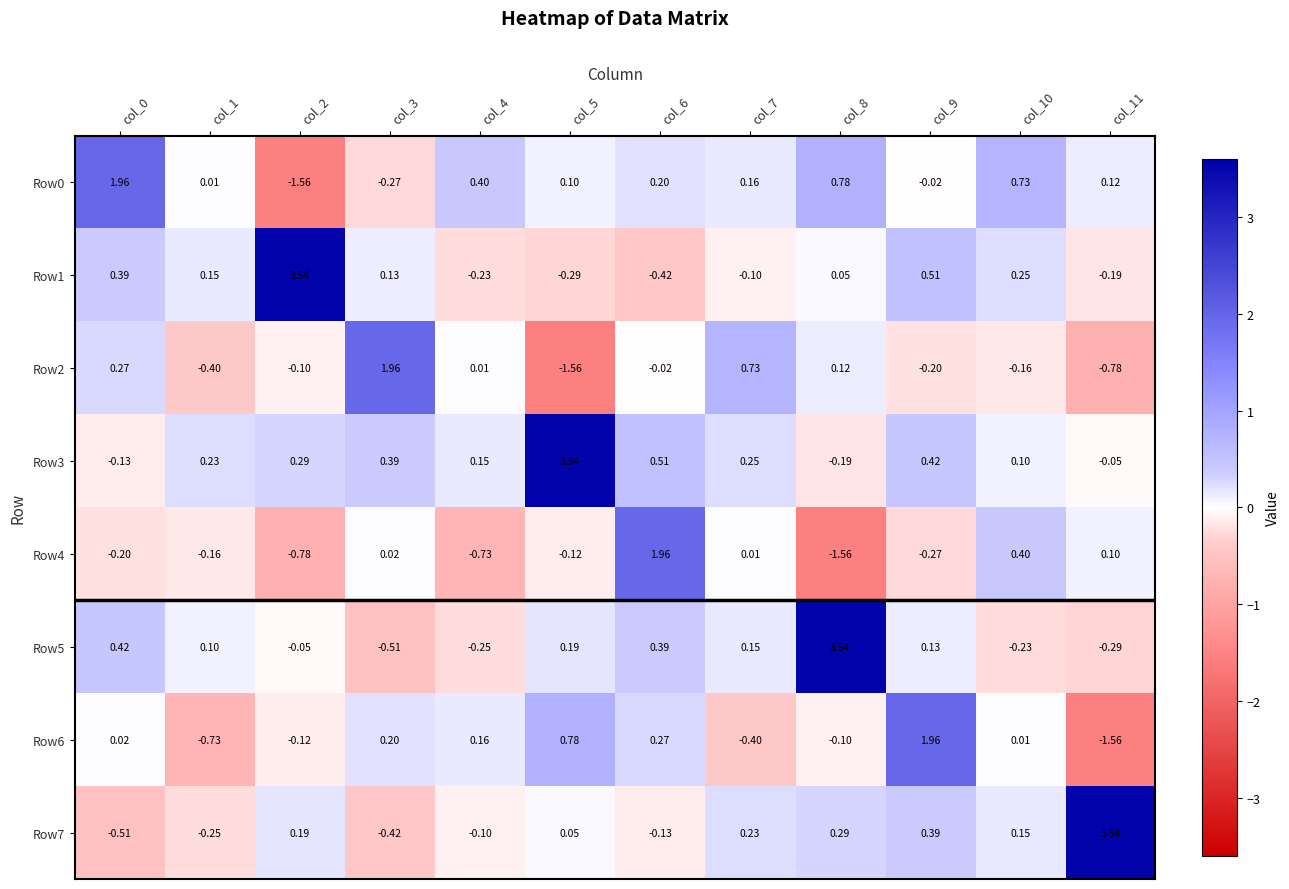

Is the value of Row1 at col_9 greater than the value of Row7 at col_2?

Yes